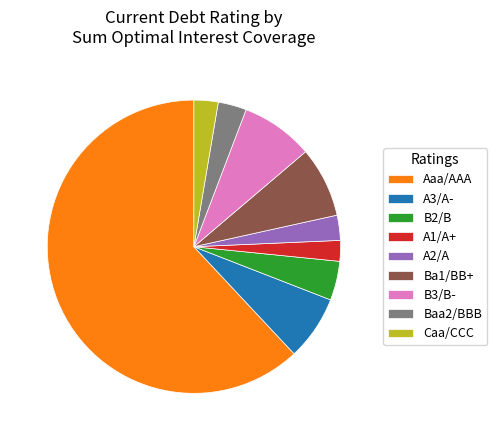

Does 62.0% (81.6) account for over 50% of the chart?

Yes